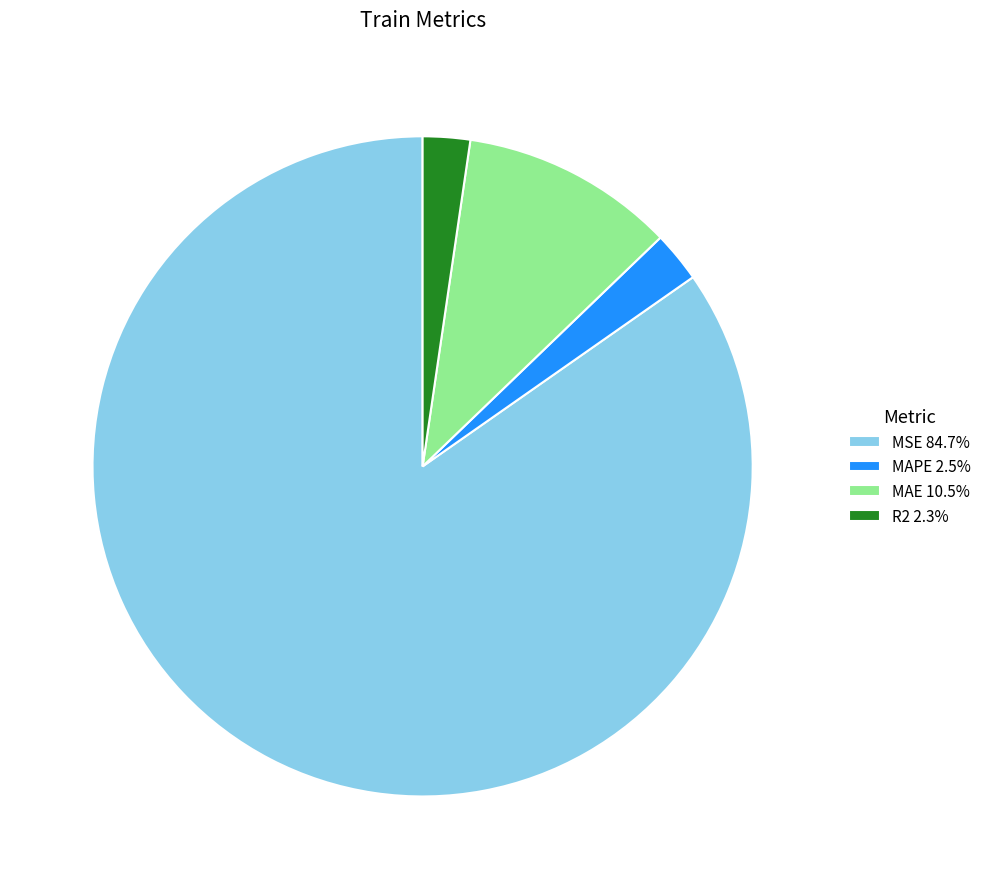

What is the ratio of the value at MSE 84.7% to the value at MAE 10.5%?

8.1